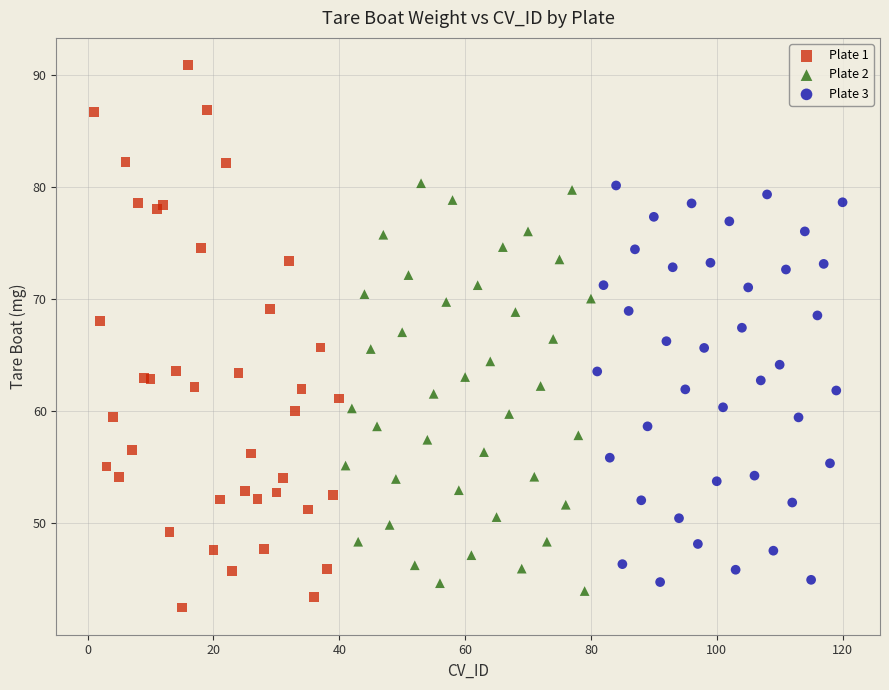

Which series contains the lowest Y value?

Plate 1